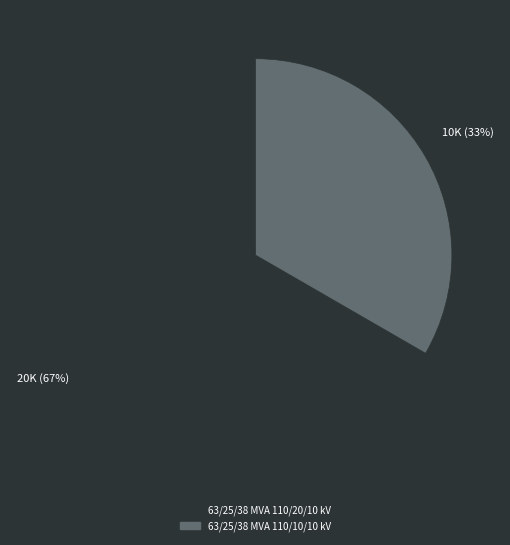

What is the majority slice?

63/25/38 MVA 110/20/10 kV